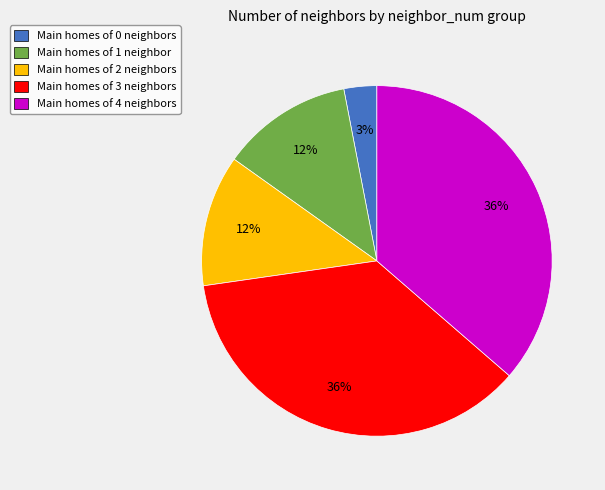

True or false: Main homes of 3 neighbors accounts for 28% of the total.

False